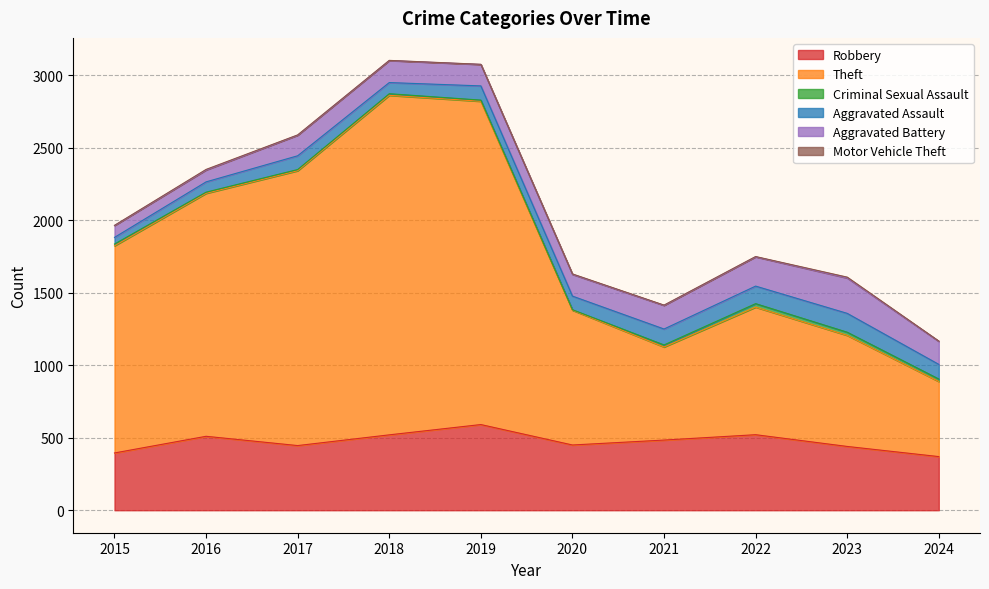

Which series has the largest range (max minus min)?

Theft